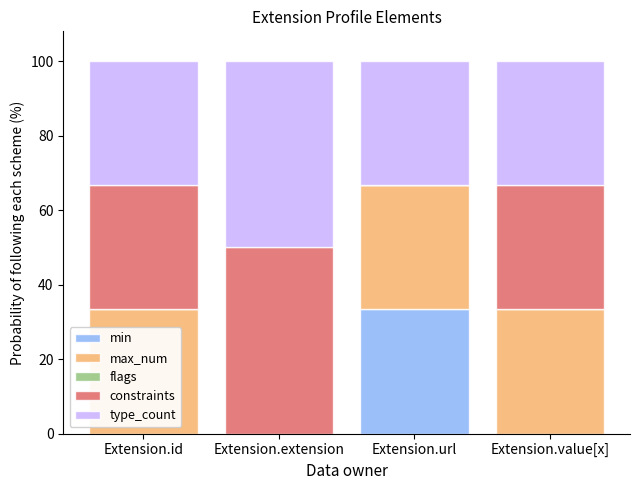

Reading left to right, what are the values for min?

Extension.id=0.0	Extension.extension=0.0	Extension.url=33.3	Extension.value[x]=0.0